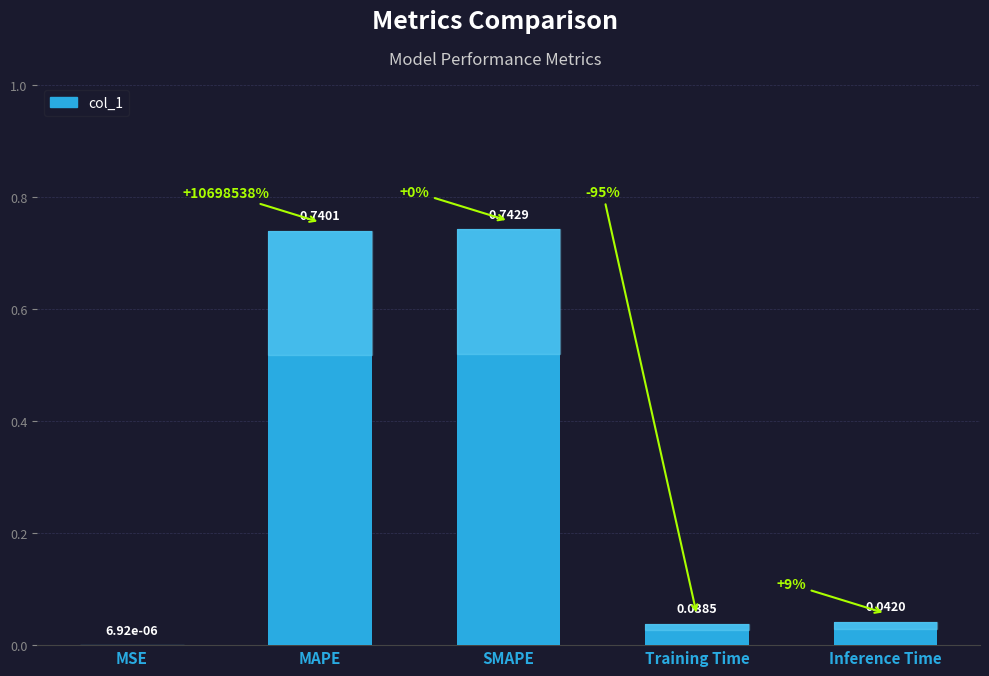

At which category does the chart reach its peak across all series?

SMAPE